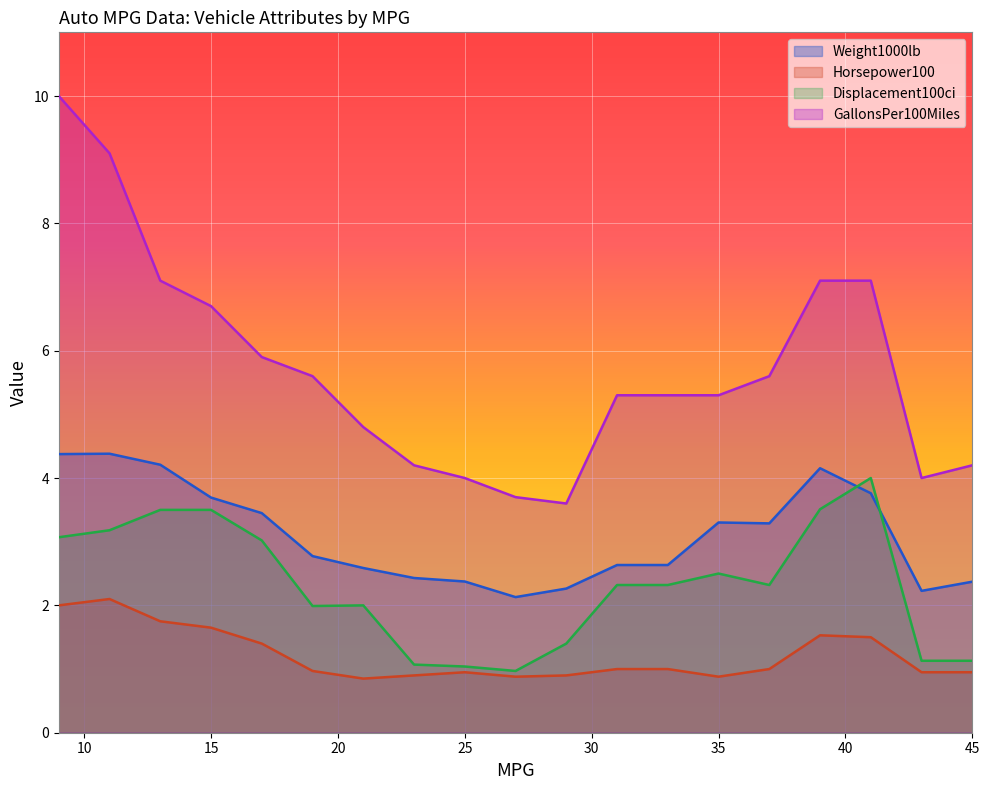

True or false: GallonsPer100Miles and Displacement100ci cross at least once.

False